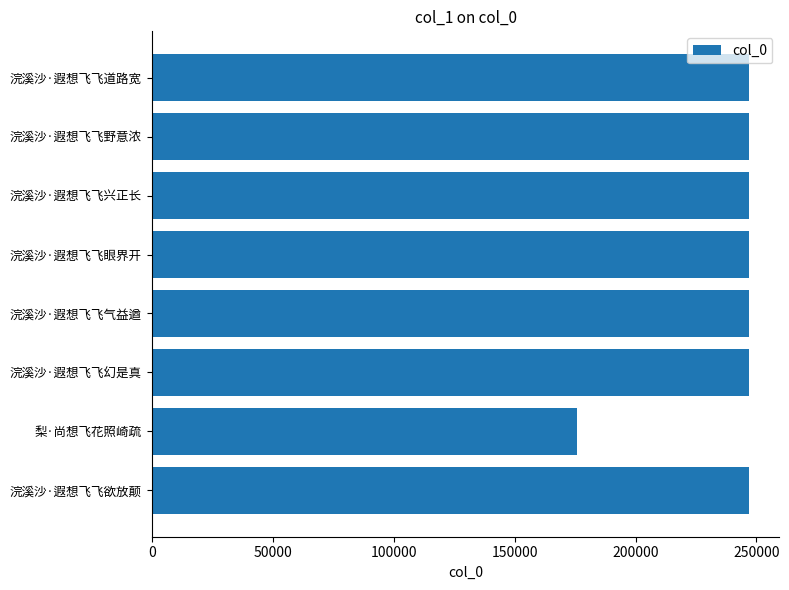

True or false: the data shows 130352 at 浣溪沙·遐想飞飞眼界开.

False